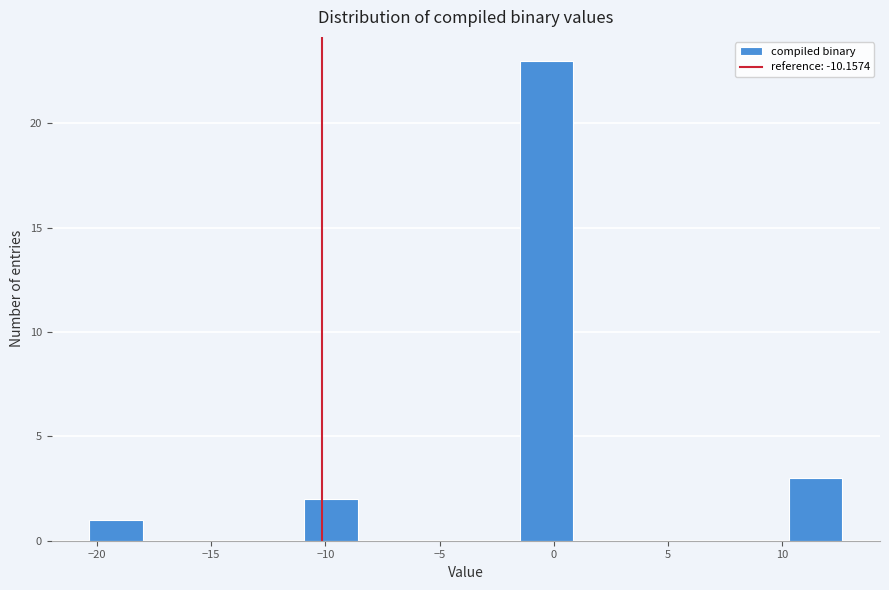

Reading left to right, transcribe this chart: for each bar, give the range it covers on the x-axis and its height. Neither the bar edges nor the heights are printed on the chart, so give them approximately, as read against the axes.

-20.5 to -18.0: 1
-18.0 to -15.5: 0
-15.5 to -13.5: 0
-13.5 to -11.0: 0
-11.0 to -8.5: 2
-8.5 to -6.0: 0
-6.0 to -4.0: 0
-4.0 to -1.5: 0
-1.5 to 1.0: 23
1.0 to 3.0: 0
3.0 to 5.5: 0
5.5 to 8.0: 0
8.0 to 10.5: 0
10.5 to 12.5: 3